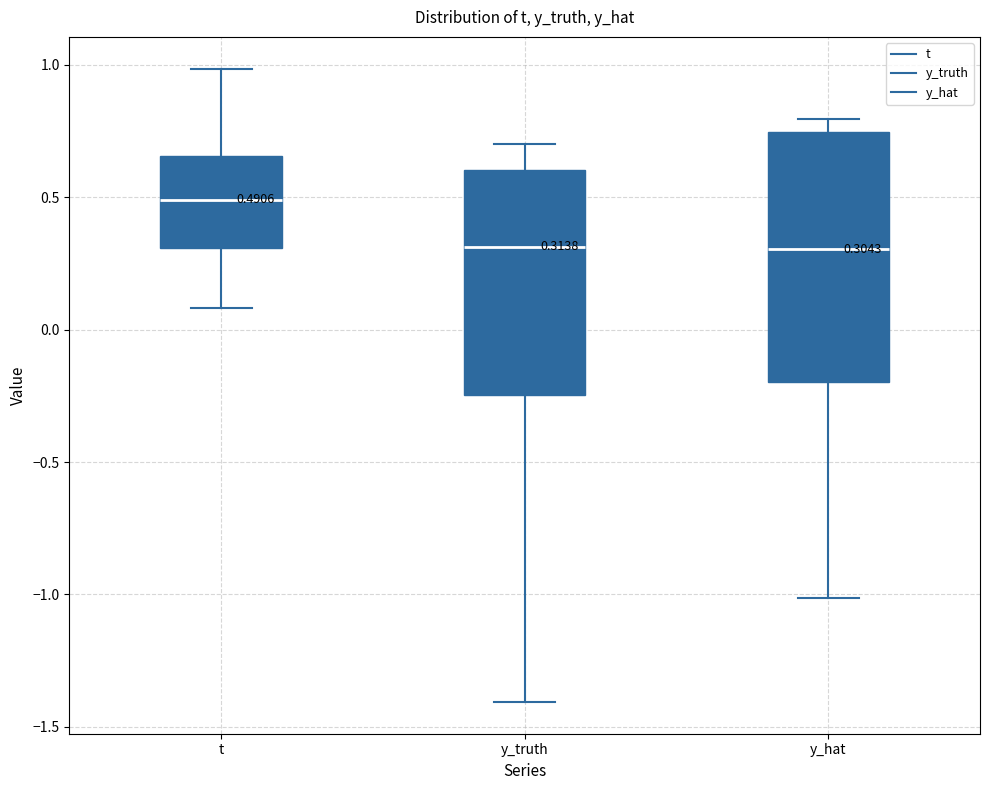

Which box is the tallest, from its lower edge to its upper edge?

y_hat